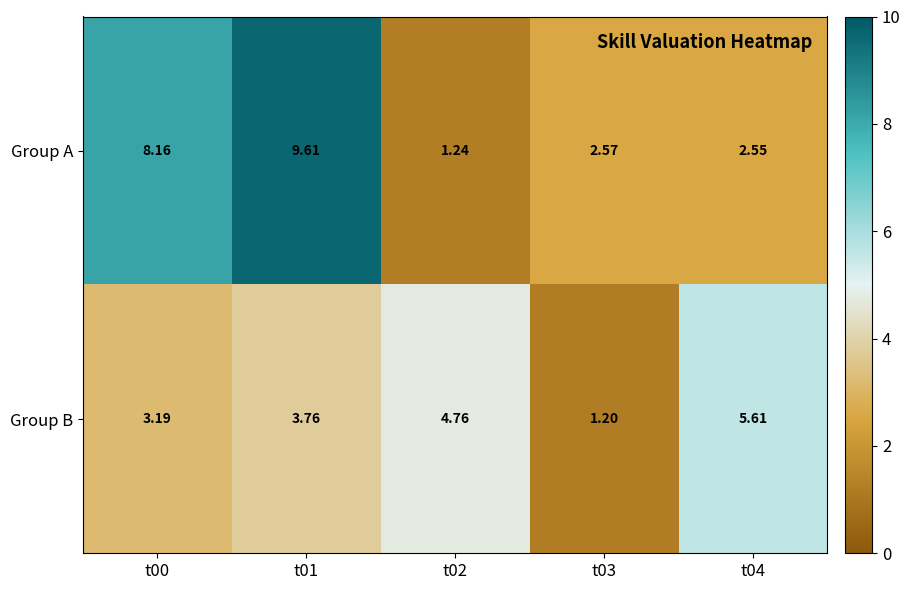

Is the value of Group B at t00 greater than the value of Group A at t04?

Yes